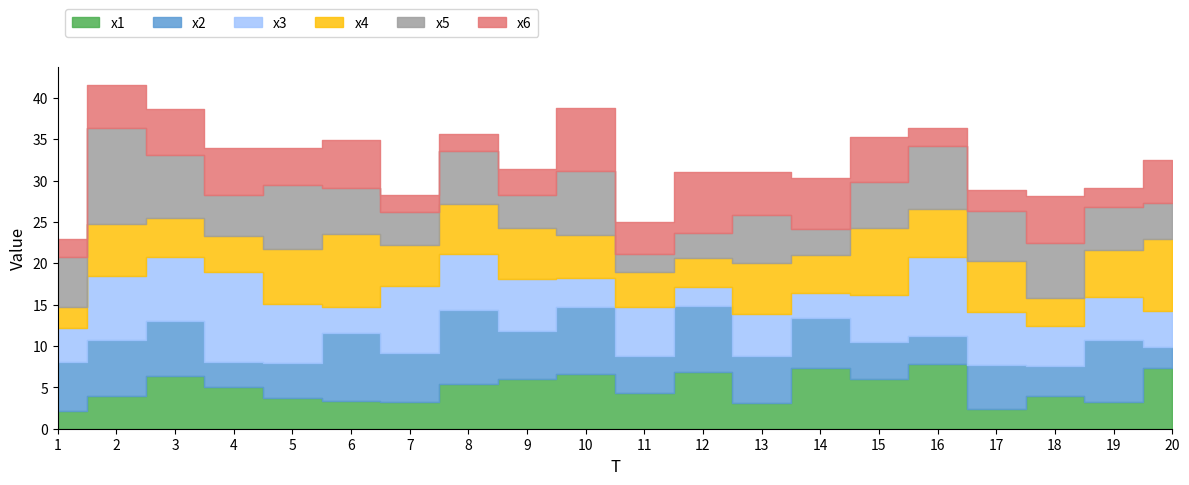

Which has a higher value, 9 or 8?

9